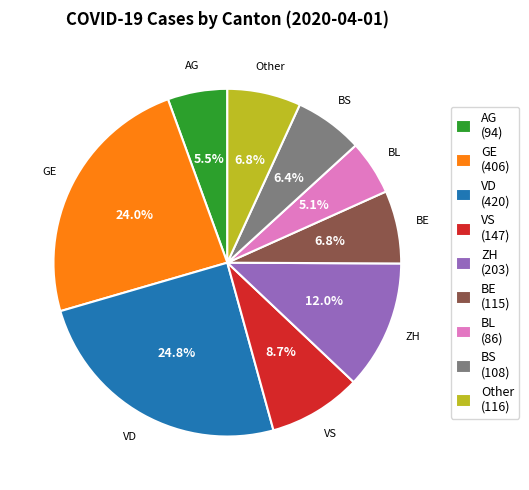

How many segments does this pie chart have?

9